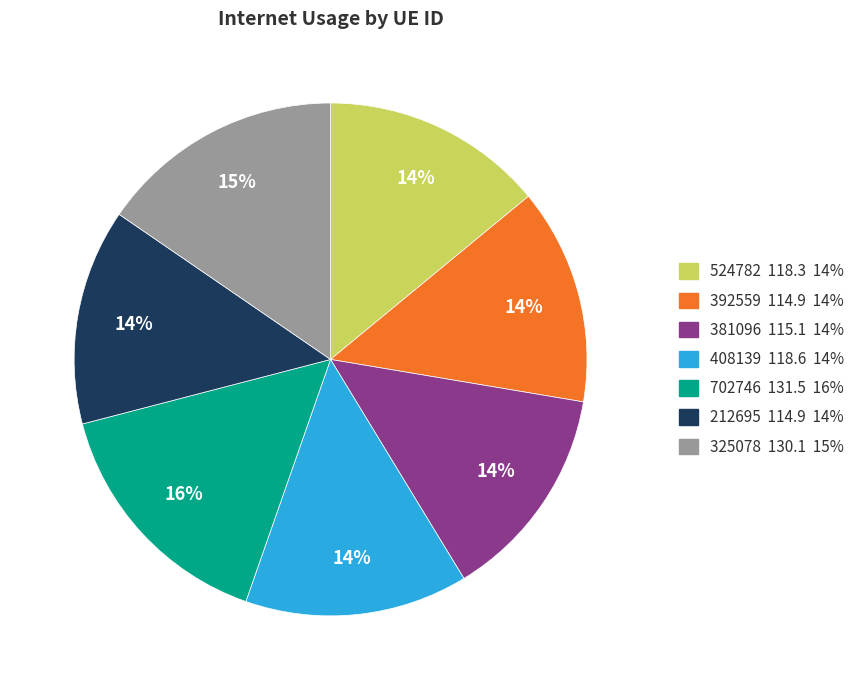

Is 212695 the majority of the pie?

No